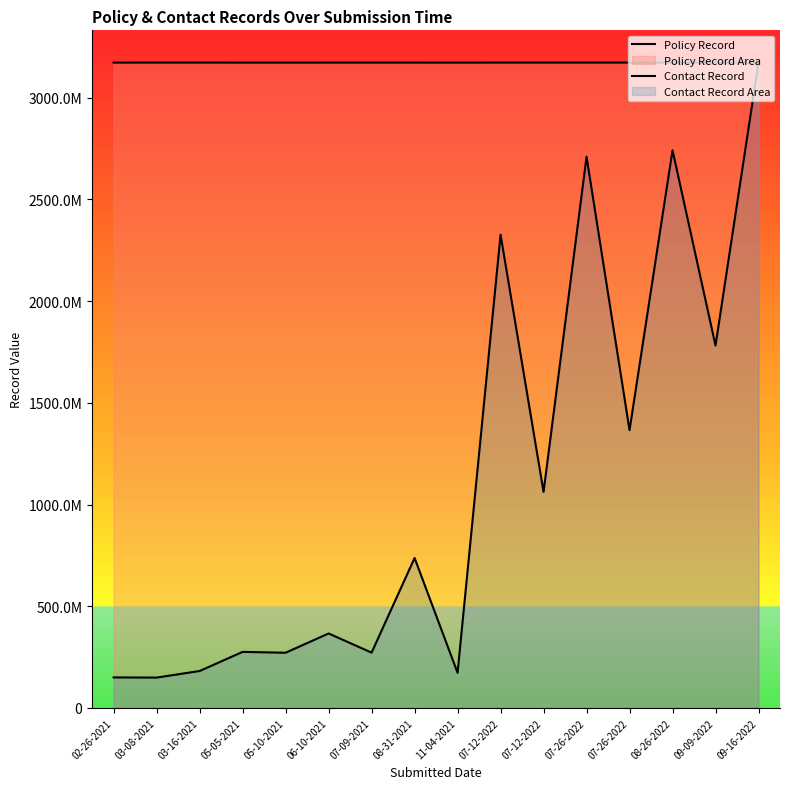

At which category is the sum across all series the highest?

09-16-2022